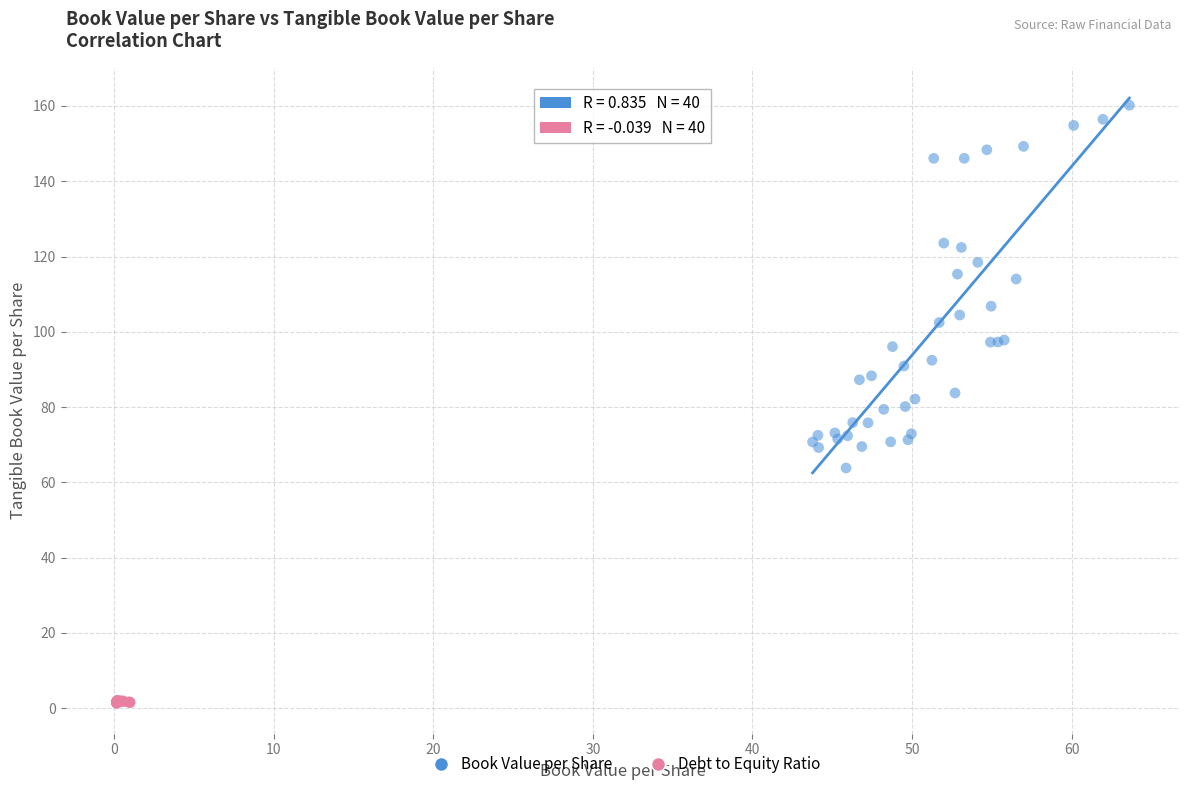

Which series reaches the minimum Y coordinate?

Debt to Equity Ratio